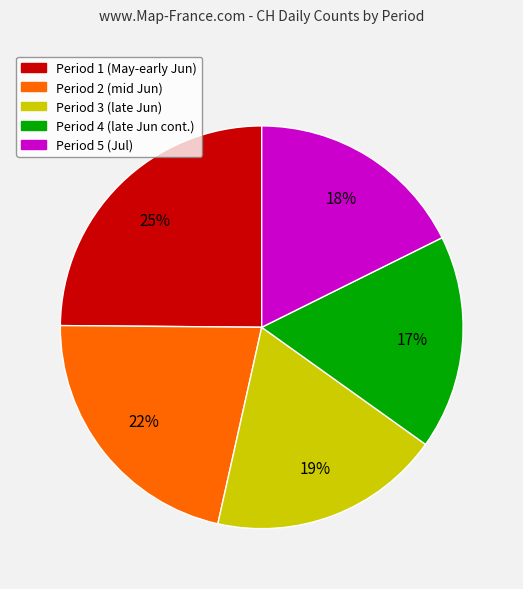

Is there any slice that represents more than half of the pie?

No